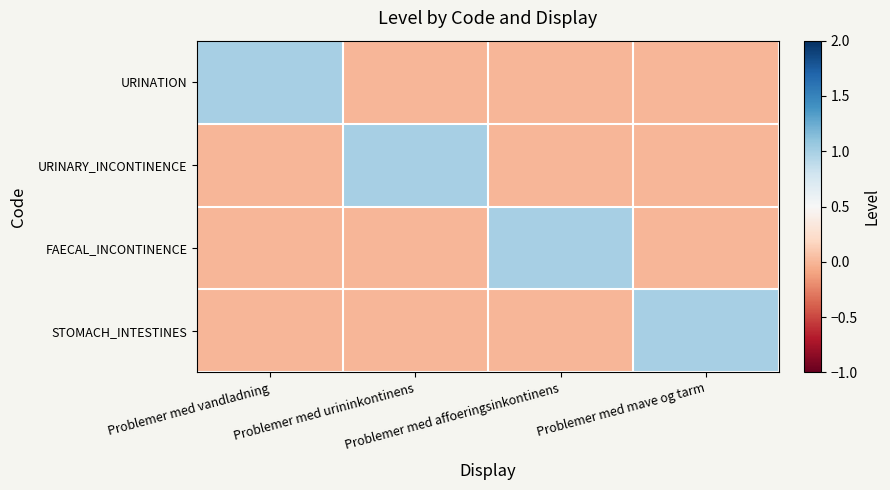

Which series has the widest spread of values?

URINATION